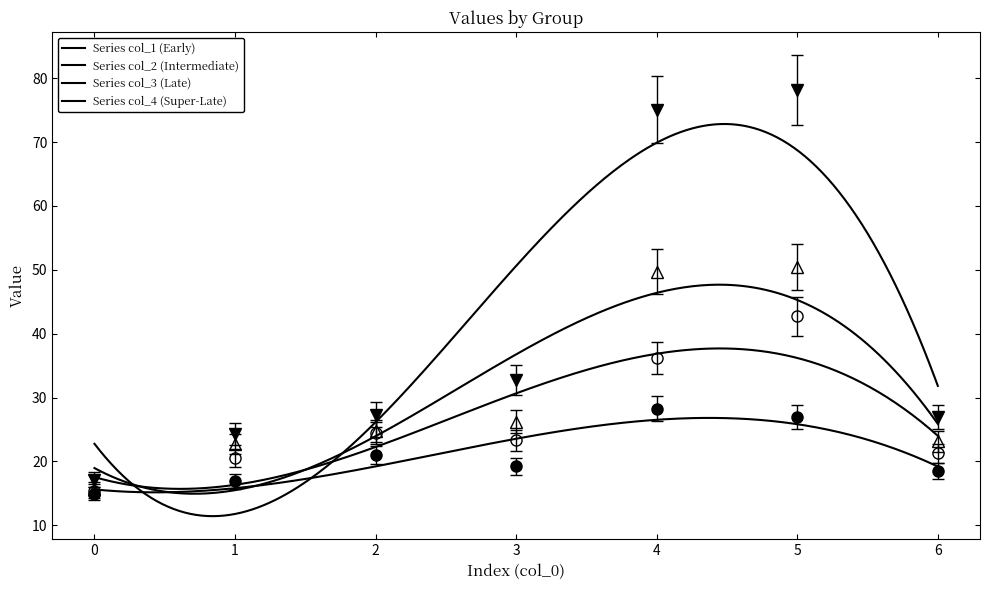

How many lines are shown in the chart?

4